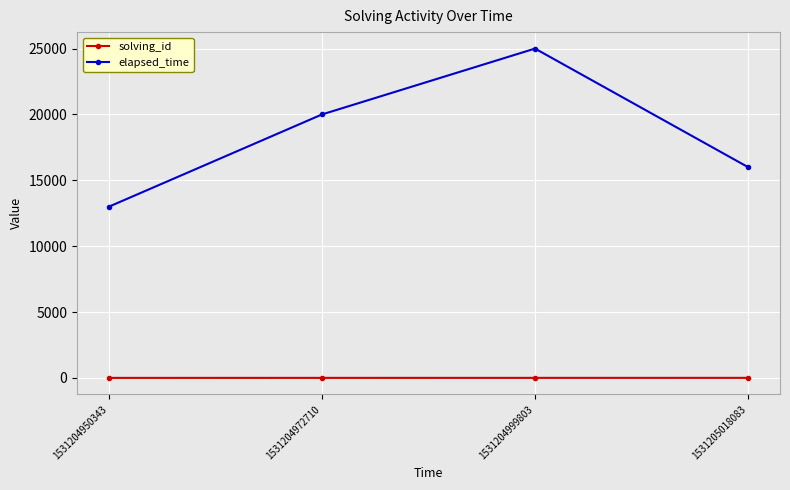

At how many categories does at least one series exceed 23099?

1